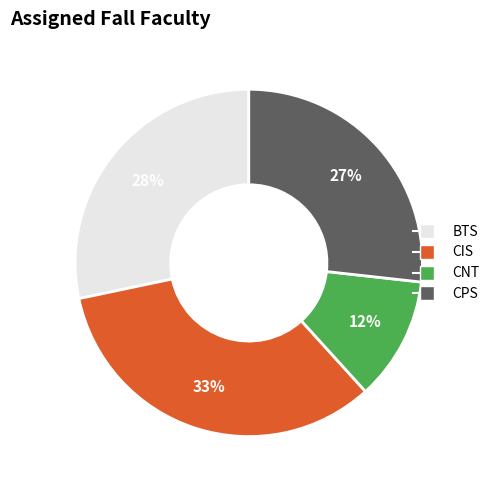

What is the smallest slice in the pie chart?

CNT